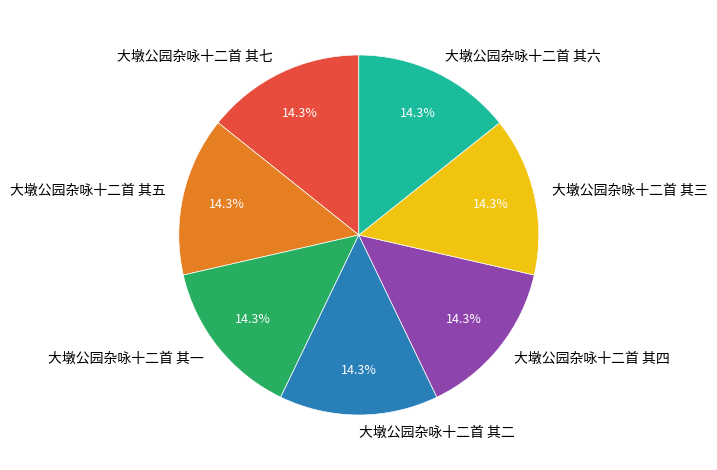

What is the ratio of the value at 大墩公园杂咏十二首 其五 to the value at 大墩公园杂咏十二首 其四?

1.0